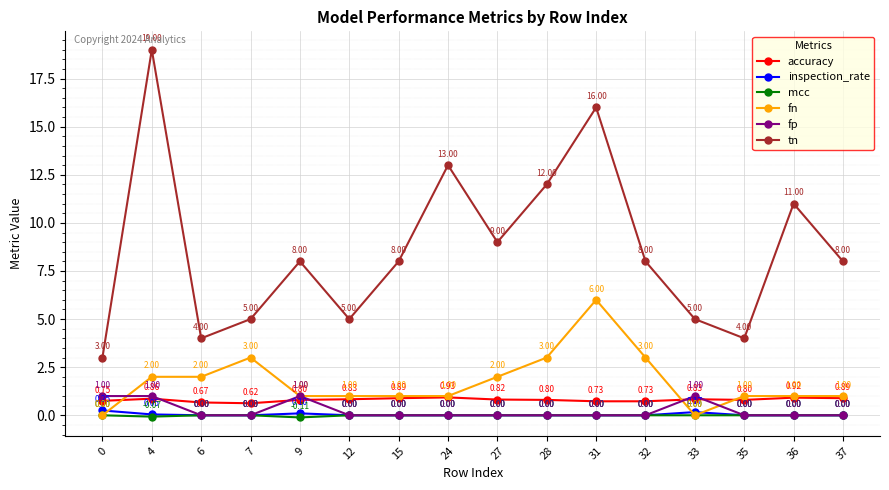

Which series has the widest spread of values?

tn